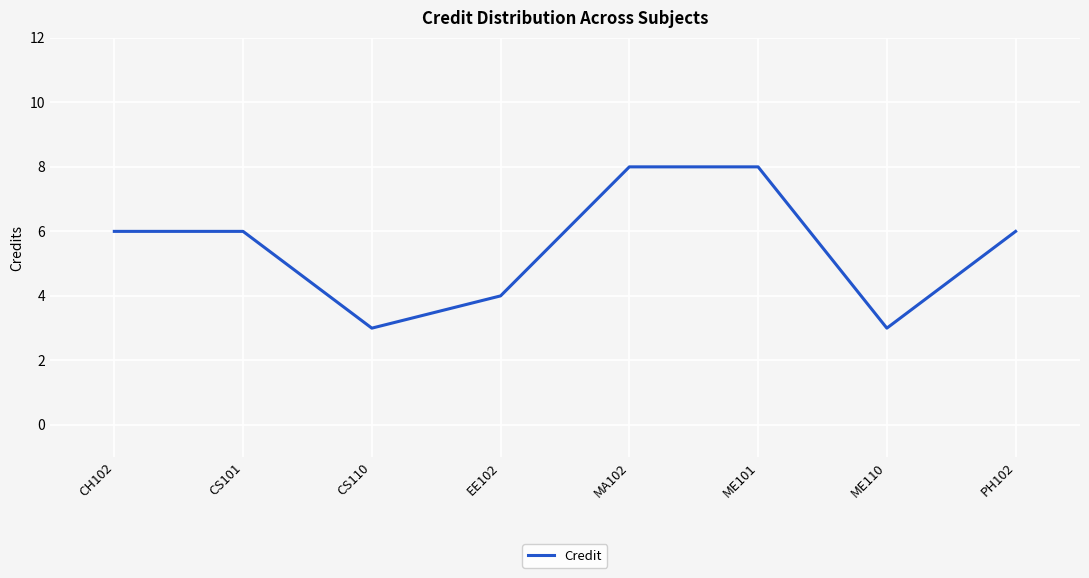

What is the greatest value displayed?

8